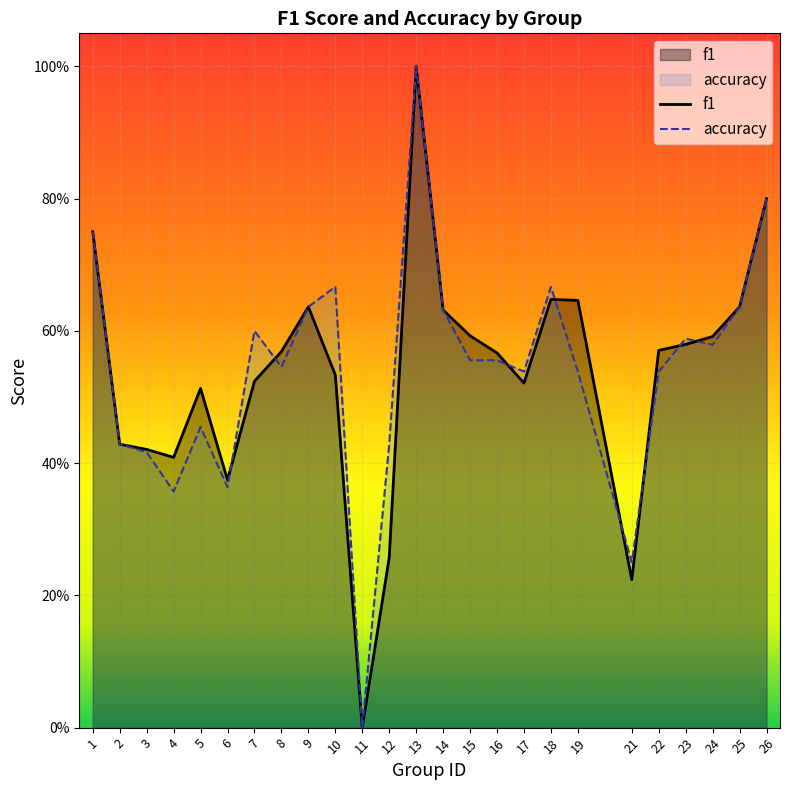

Which series has the widest spread of values?

f1